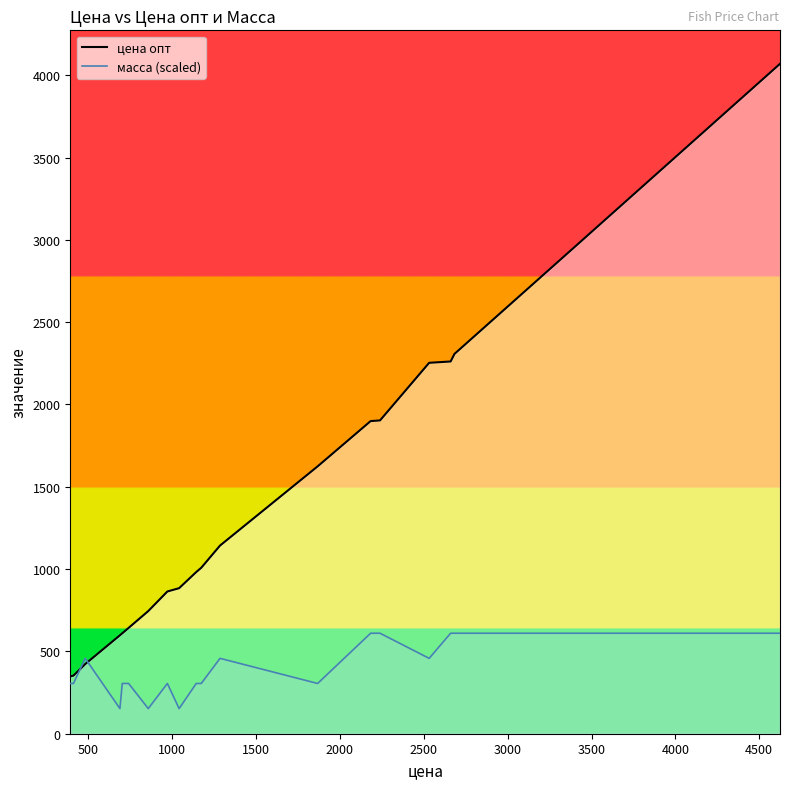

What is the maximum value shown in the chart?

4069.0